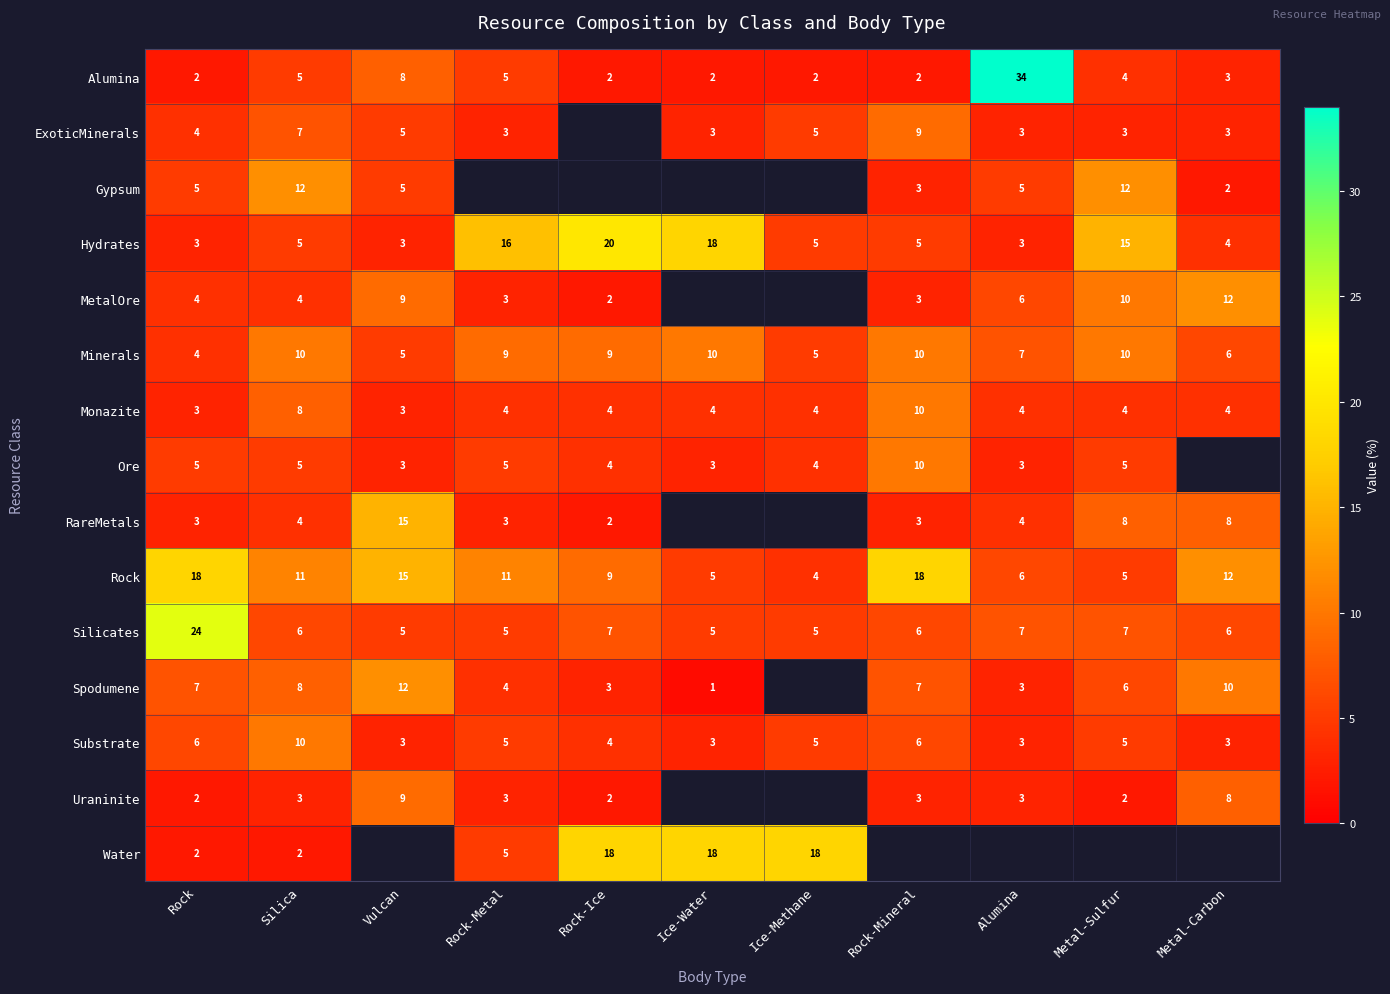

What is the total value across all series at Silica?

100